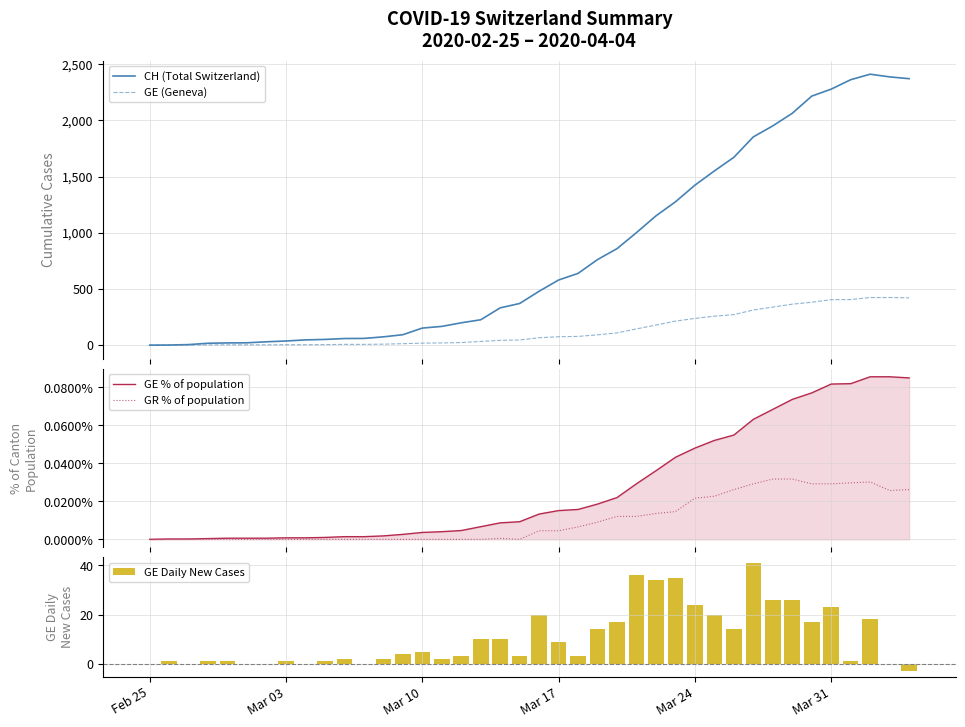

How many groups of bars are there?

40